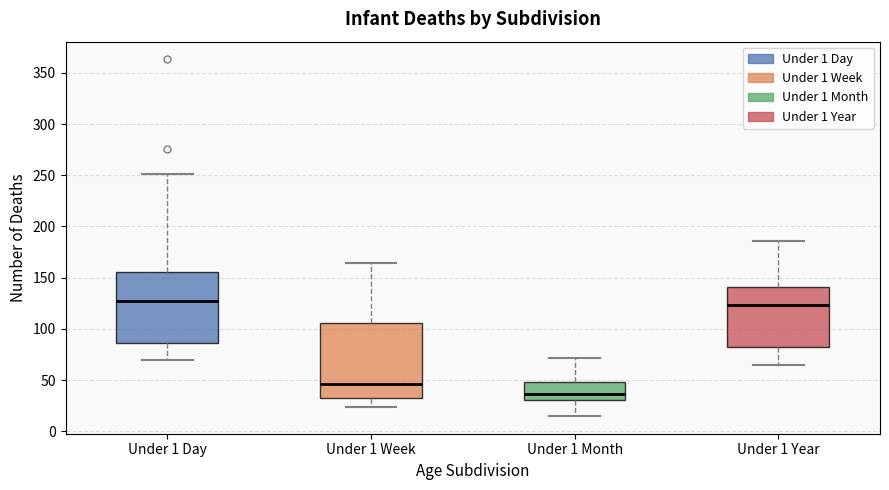

Where does the upper whisker of the box for Under 1 Week end on the y-axis? The values are not printed on the chart, so give them approximately, as read against the axis.

165